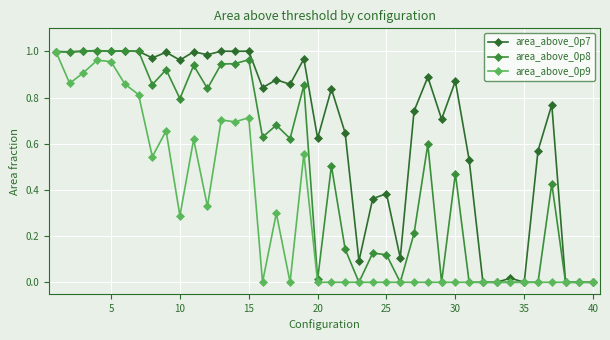

Count the number of data series in this chart.

3